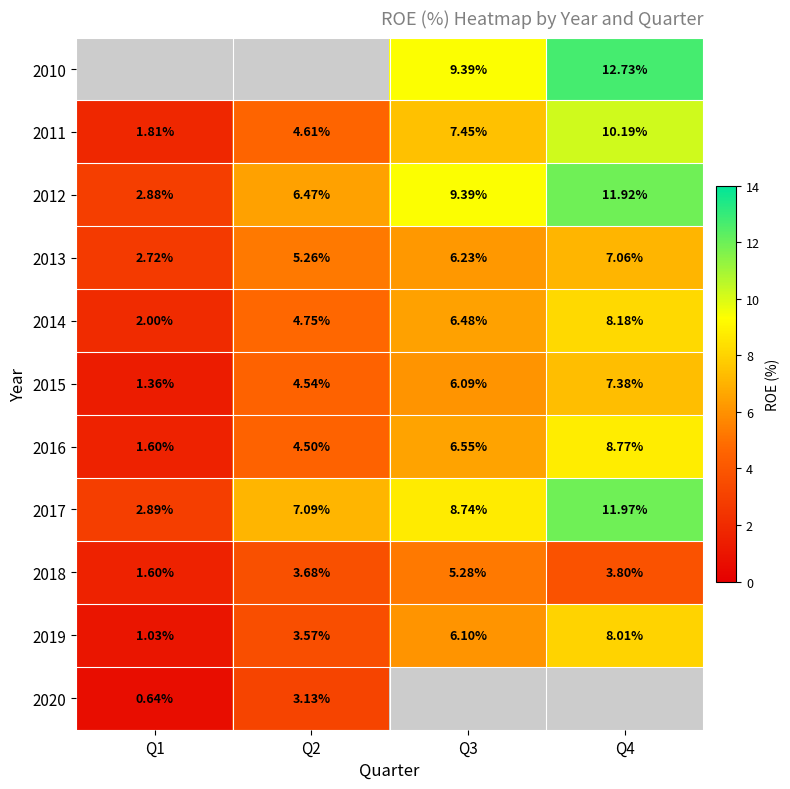

Is it true that 2019 equals 5.3 at Q4?

False